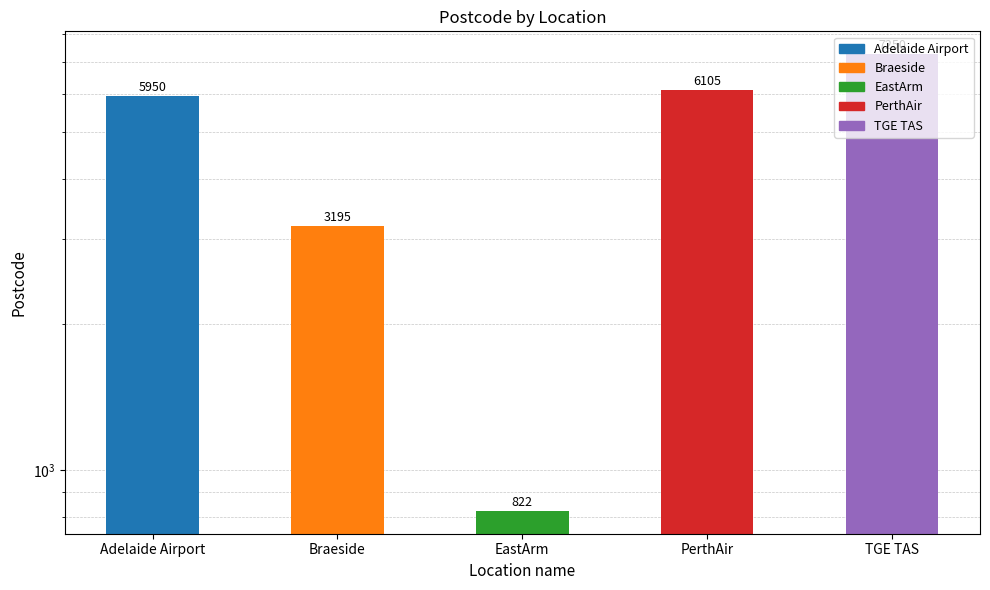

Where is the data nearest to the value 4036?

Braeside